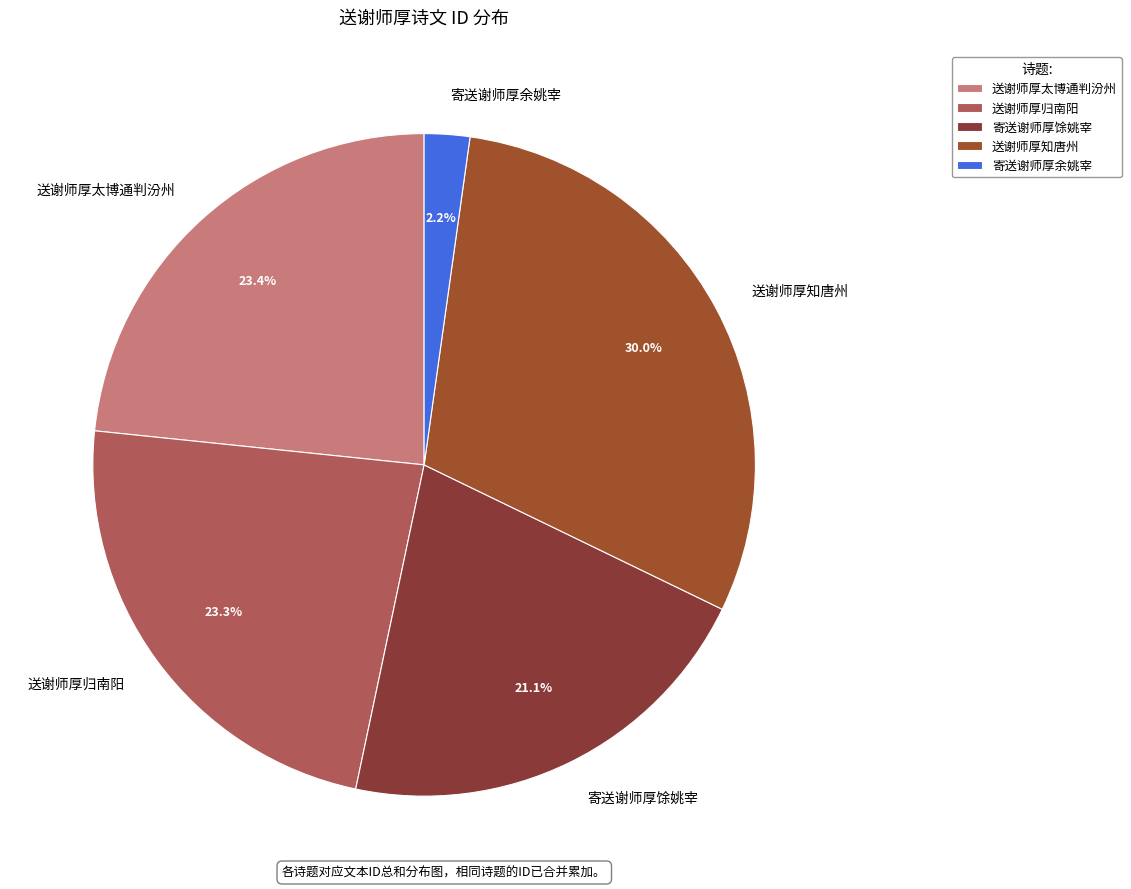

Between 送谢师厚知唐州 and 送谢师厚归南阳, which is larger?

送谢师厚知唐州